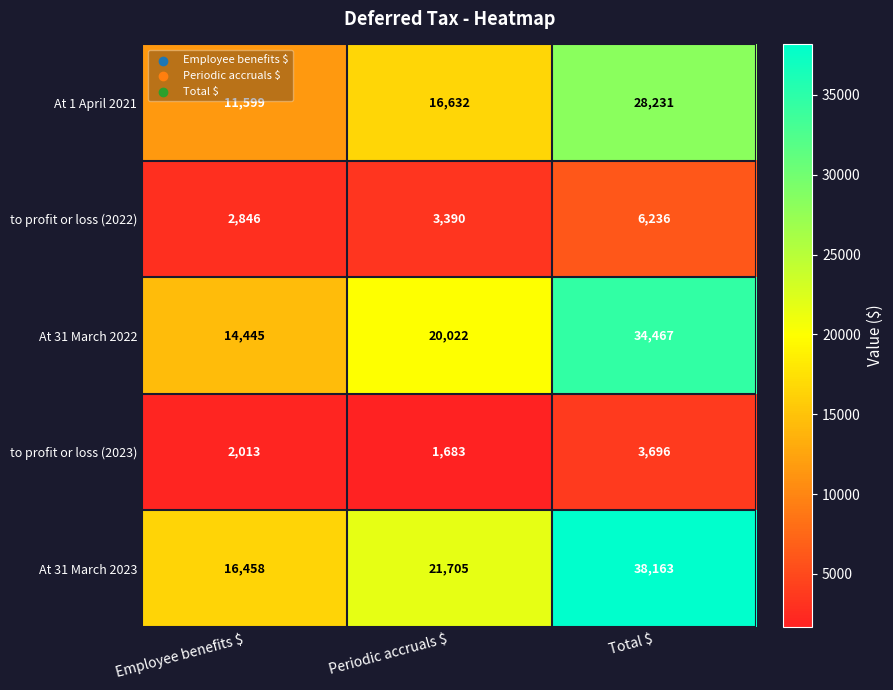

The to profit or loss (2023) series shows 1683 at Periodic accruals $. True or false?

True